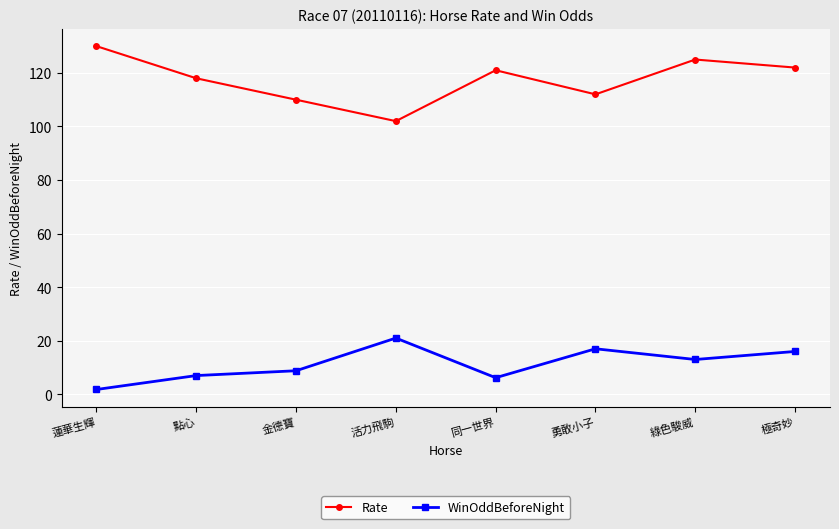

What is the lowest value of the WinOddBeforeNight series?

1.8